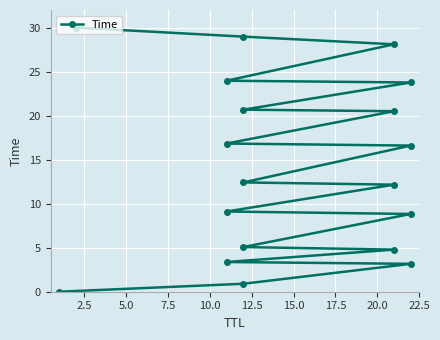

What is the greatest value displayed?

30.0